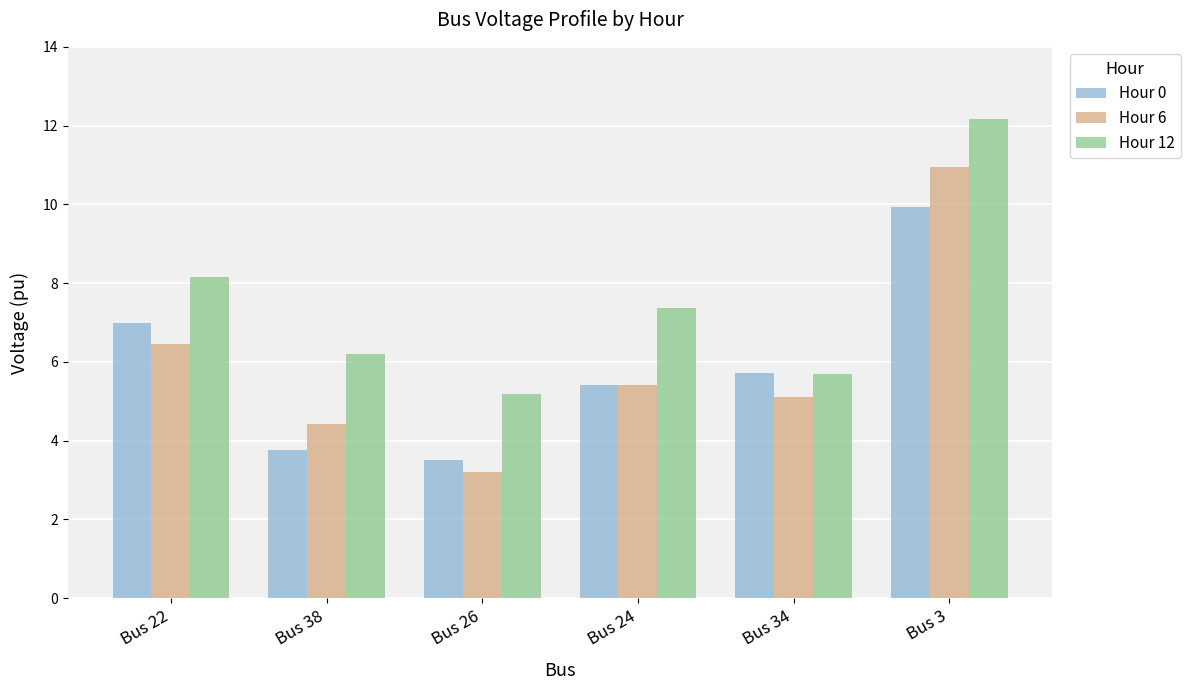

Which series has the largest total across all categories?

Hour 12